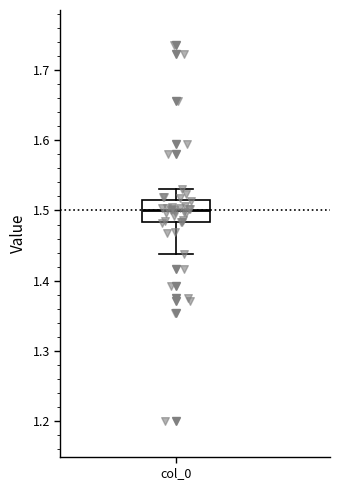

Read this box plot against the y-axis: the position of the median line, the range covered by the box, and the ends of both whiskers. The values are not printed on the chart, so give them approximately, as read against the axis.

median 1.50, box 1.48 to 1.51, whiskers 1.44 to 1.53